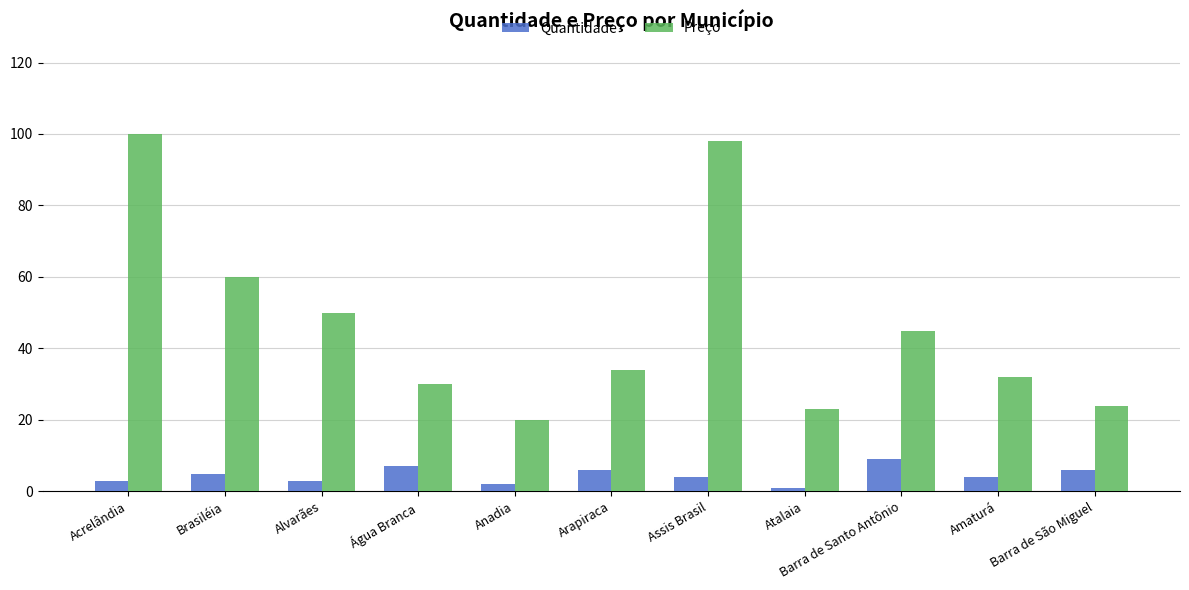

What position from the left is Brasiléia?

2